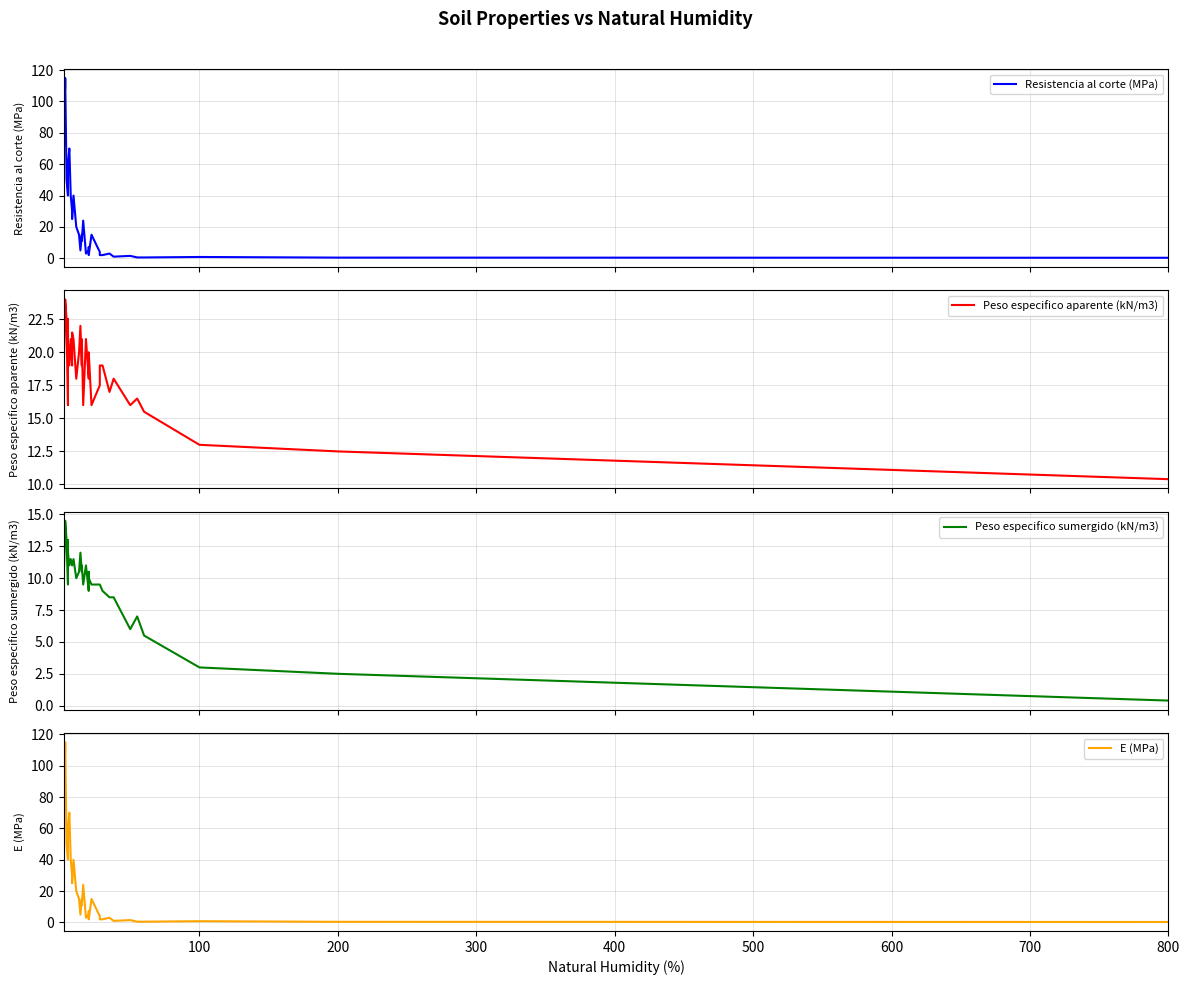

At which category does the chart reach its minimum across all series?

800